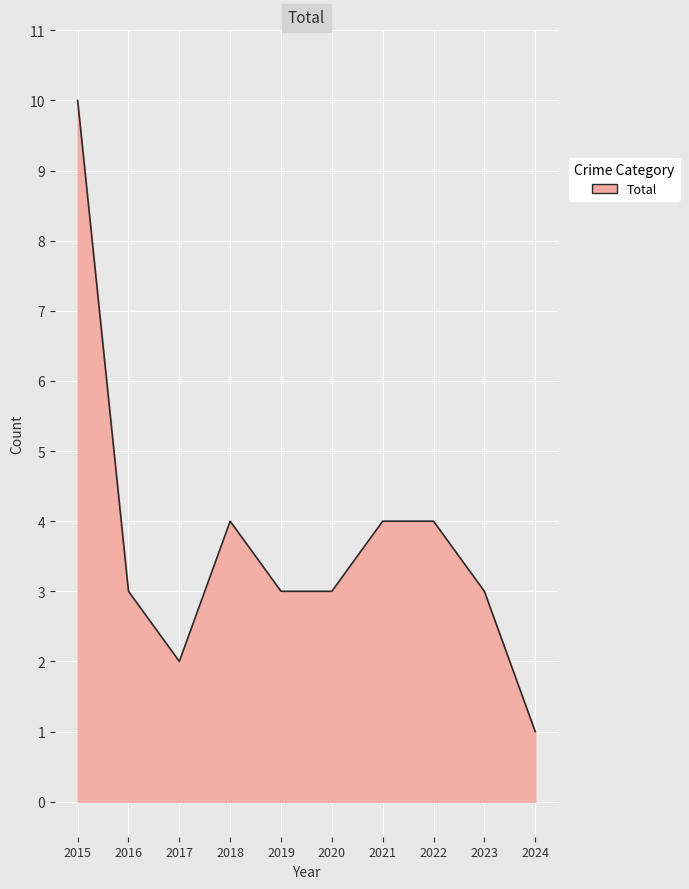

Is it true that the value at 2019 is 1?

False